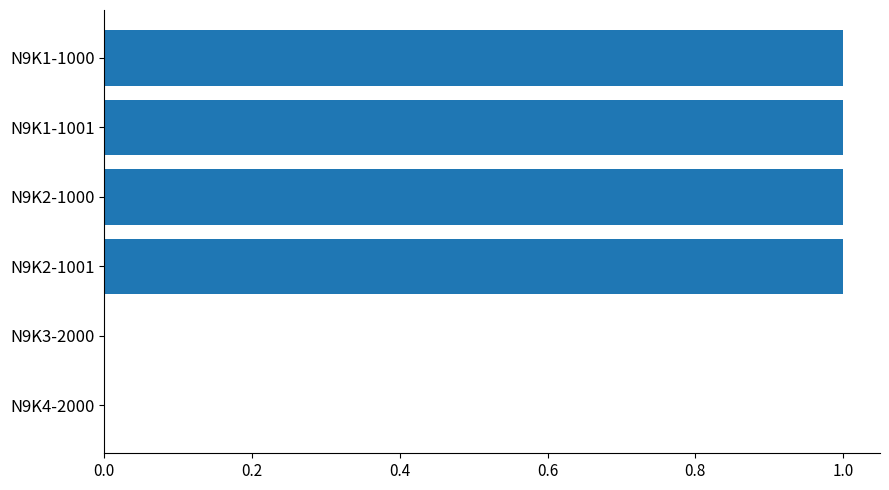

Is it true that the value at N9K4-2000 is -1?

False